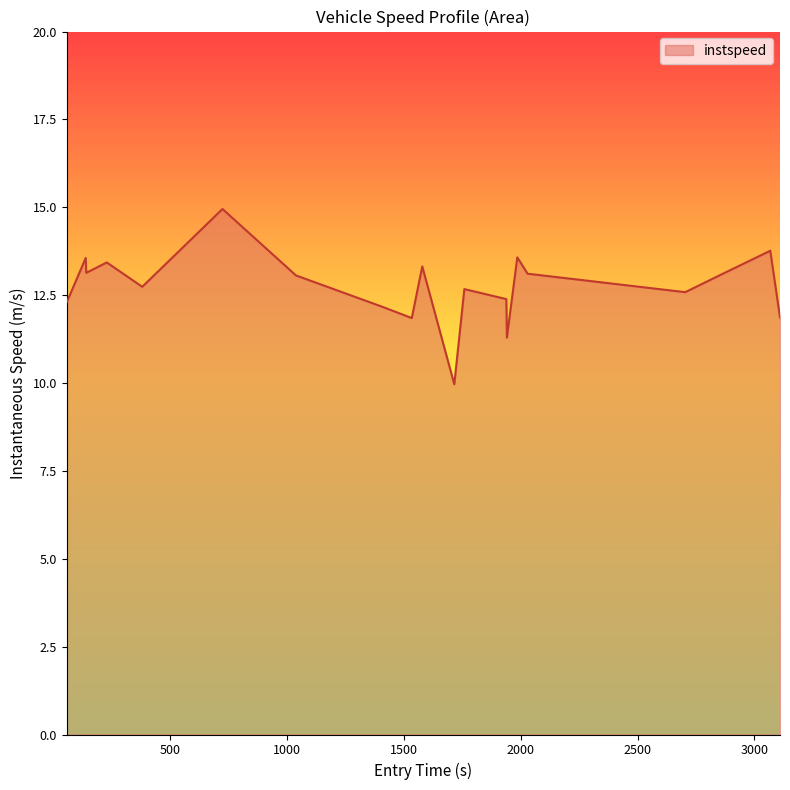

What is the minimum value shown in the chart?

10.0